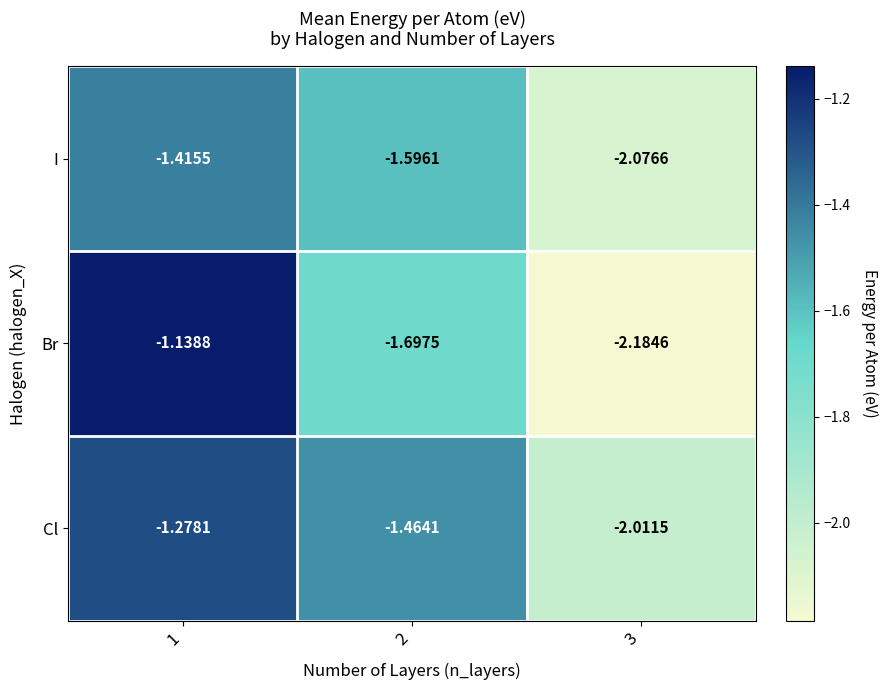

Between 2 and 3, which series saw the biggest shift?

Cl